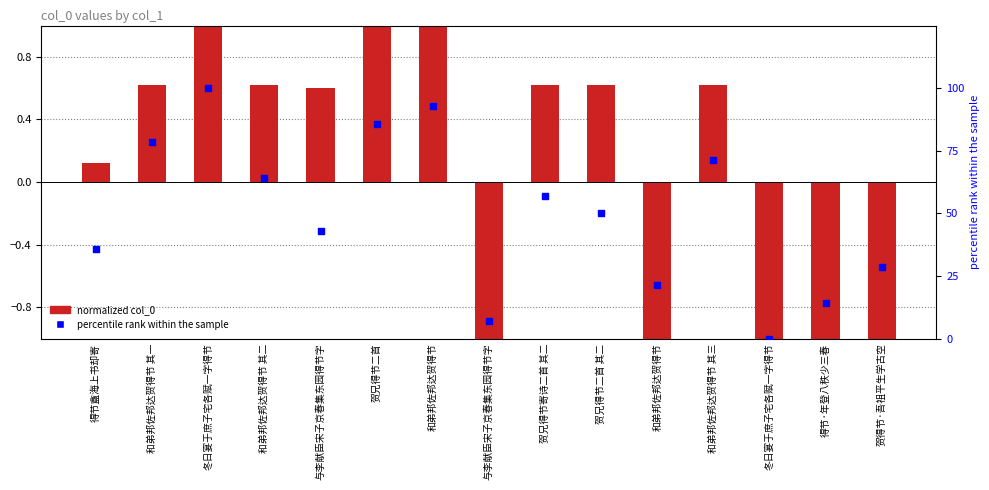

Which series contains the highest Y value?

percentile rank within the sample